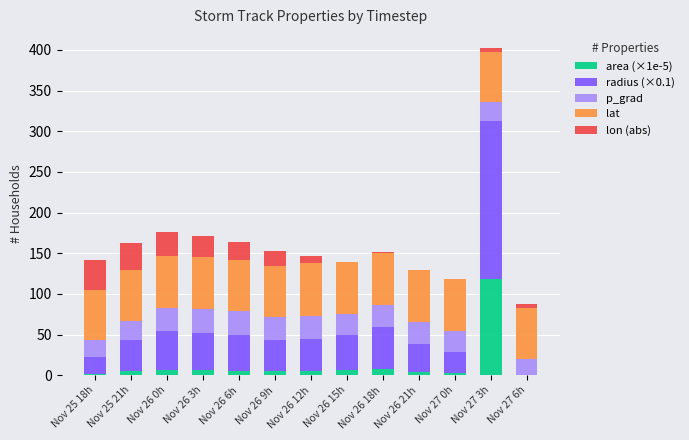

What is the maximum value for area (×1e-5)?

118.6